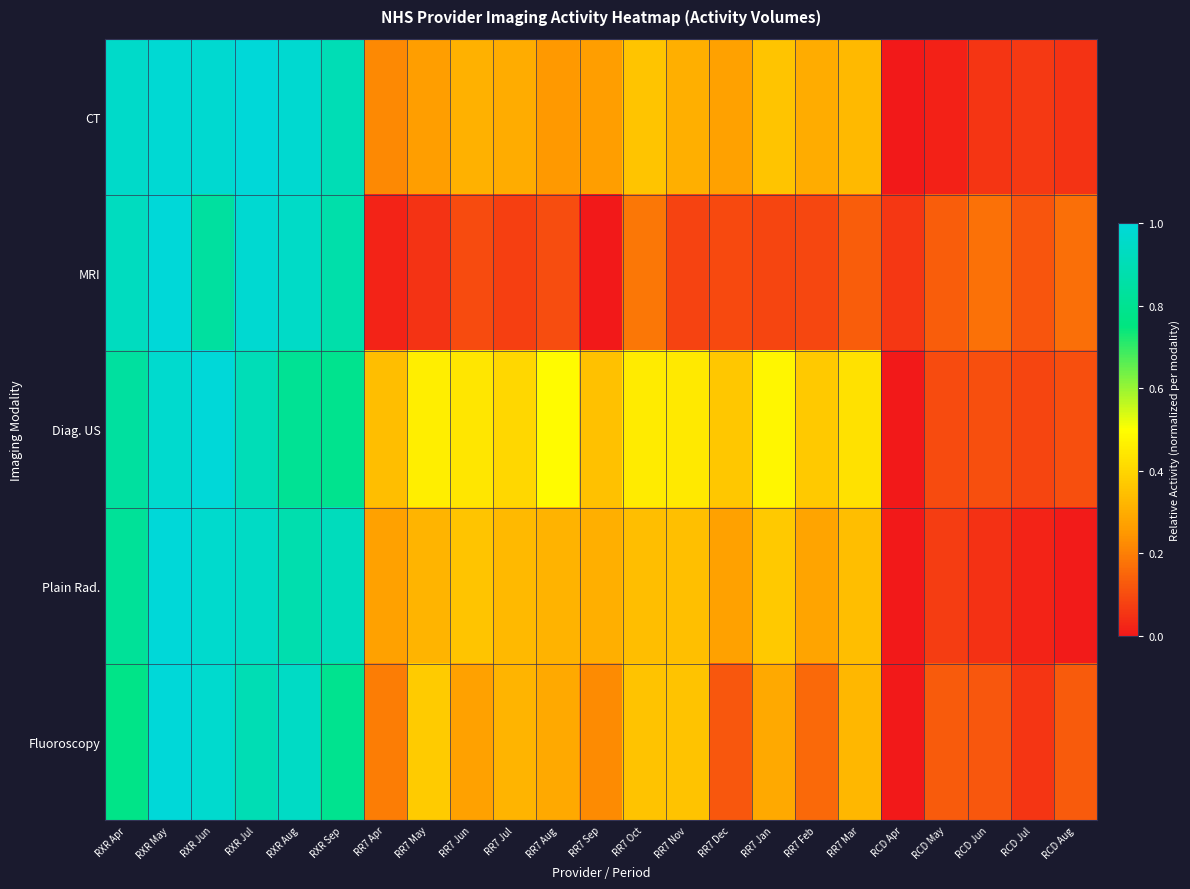

Between RXR Sep and RR7 Mar, which series saw the biggest shift?

MRI